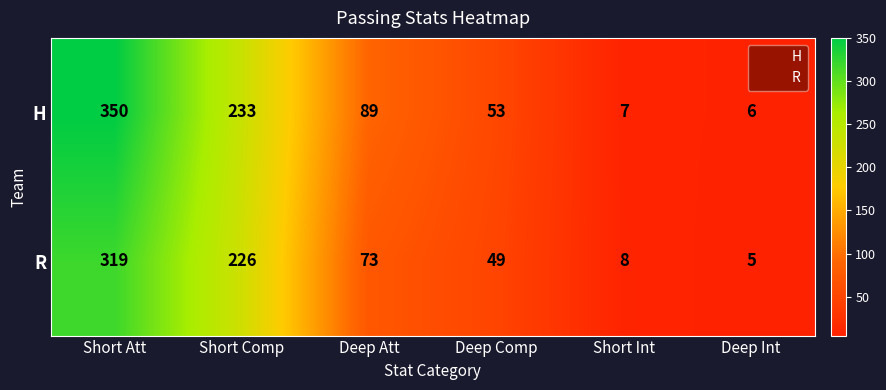

The R series shows 151 at Short Comp. True or false?

False